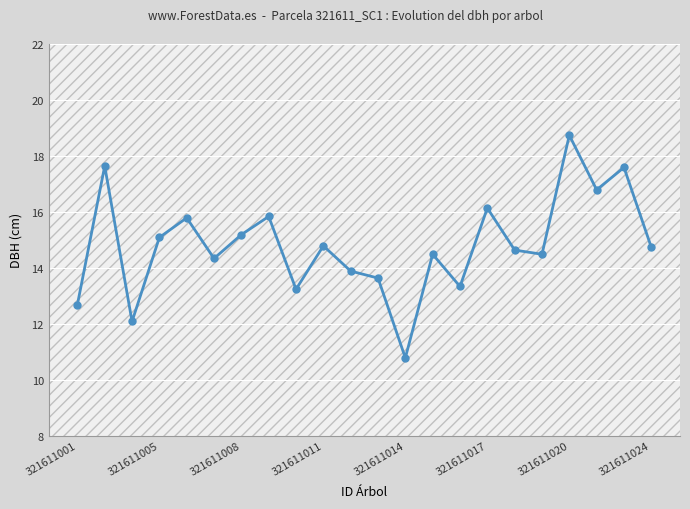

What is the maximum value shown in the chart?

18.8